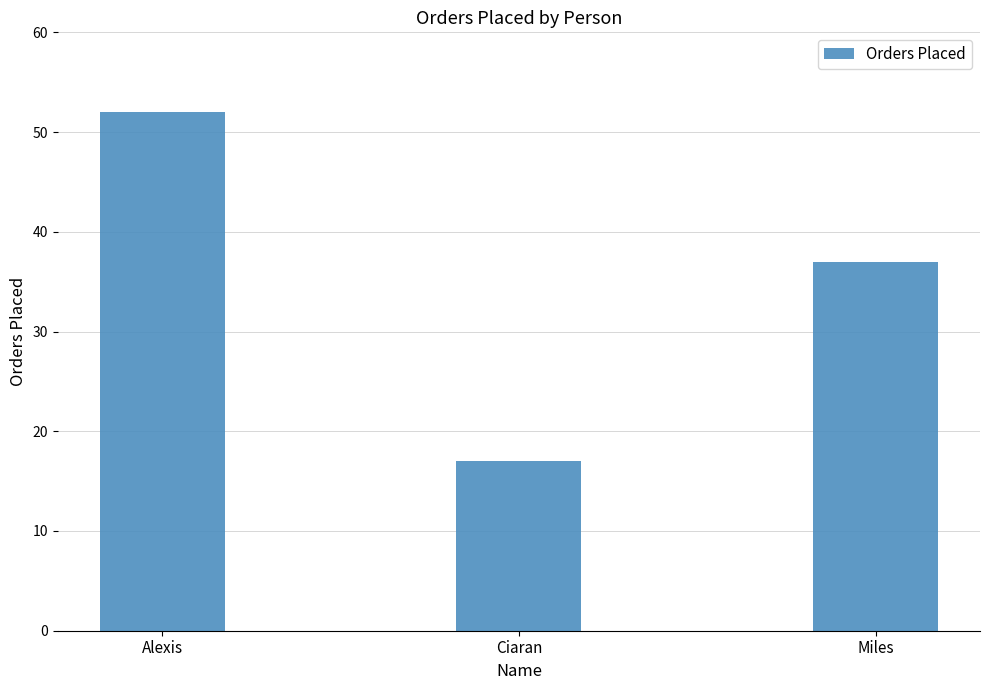

At which label does the data first exceed 37?

Alexis